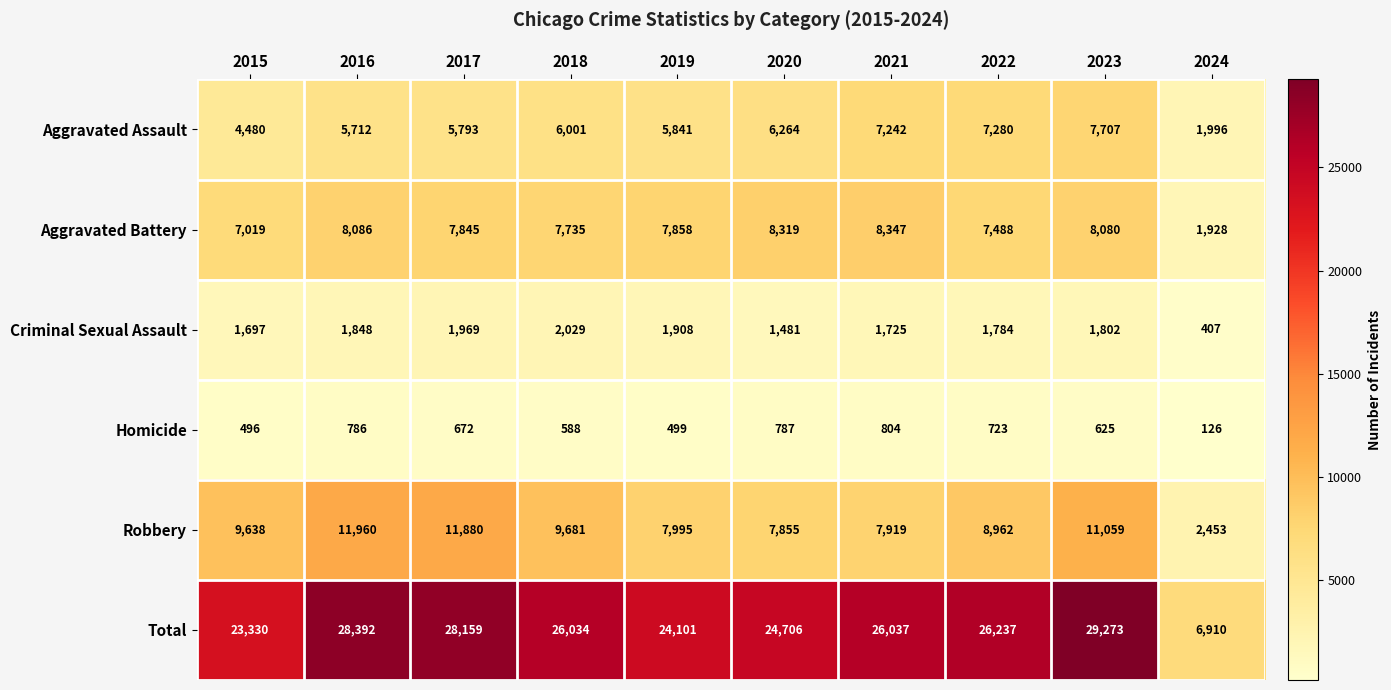

Which category has the highest value in the Total series?

2023